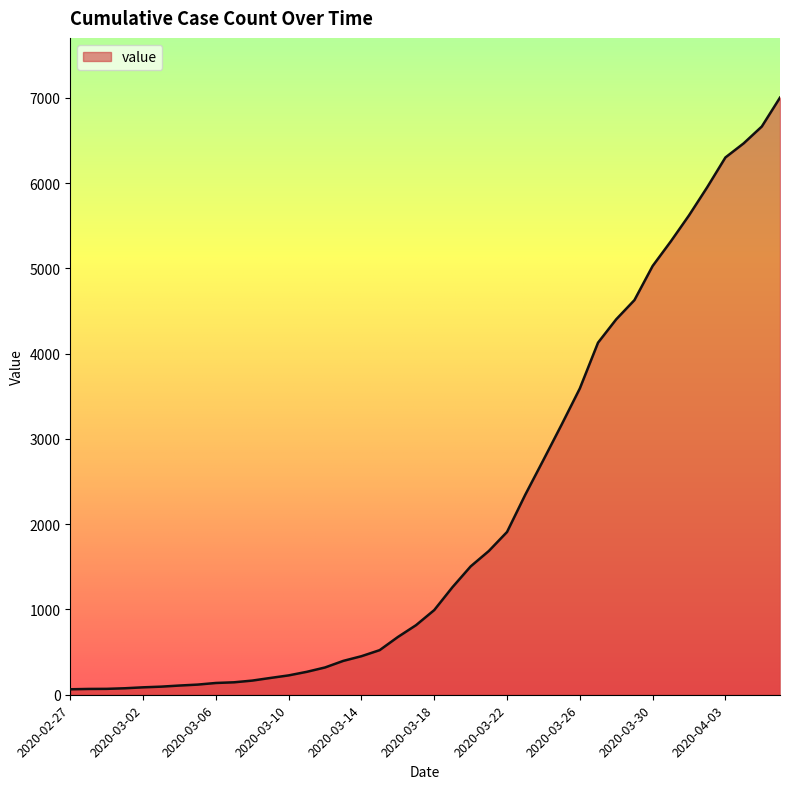

What is the maximum value shown in the chart?

7003